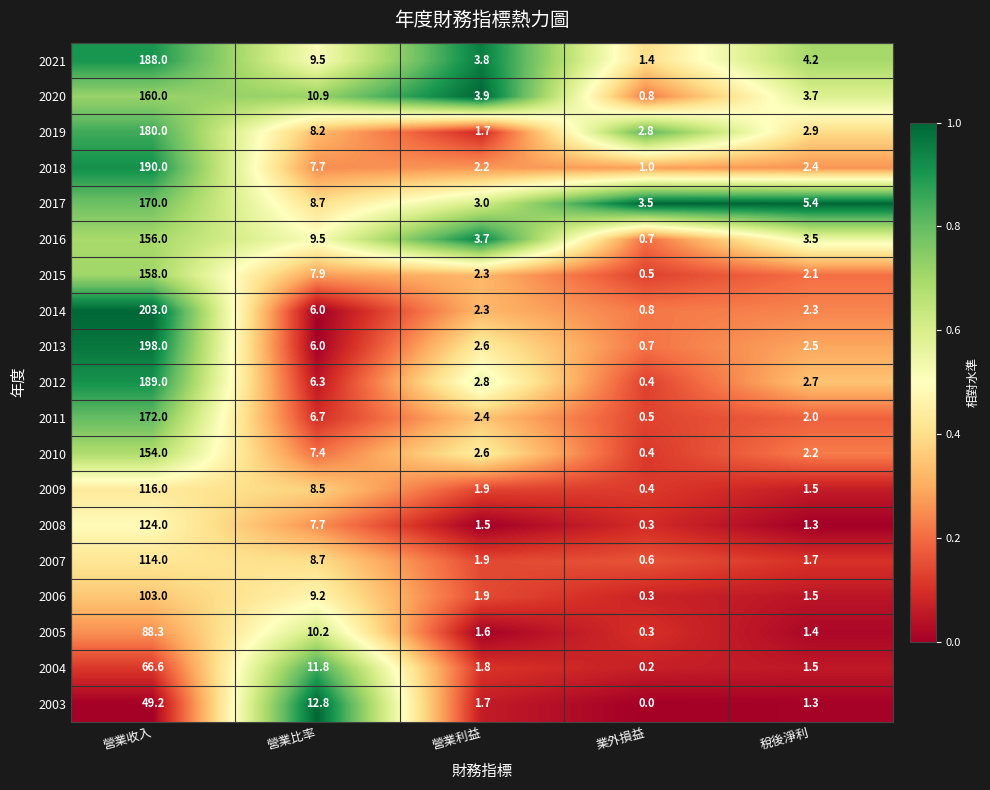

Which category has the highest value across all series?

營業收入